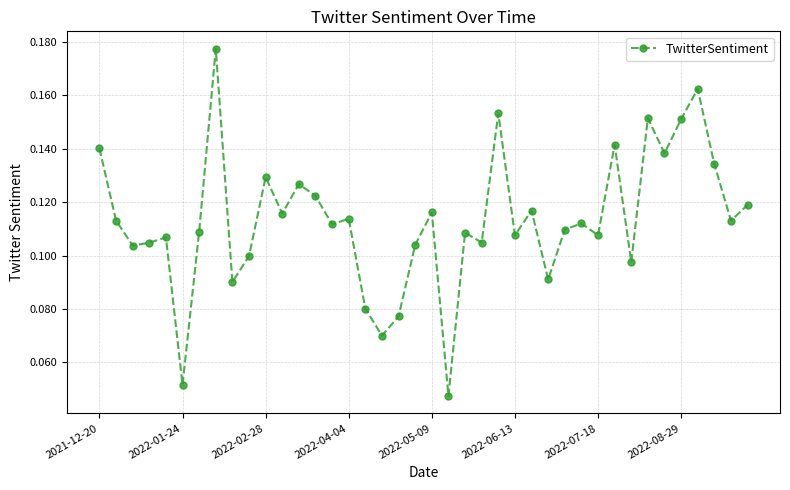

Count the values in the range 0 to 1.

40